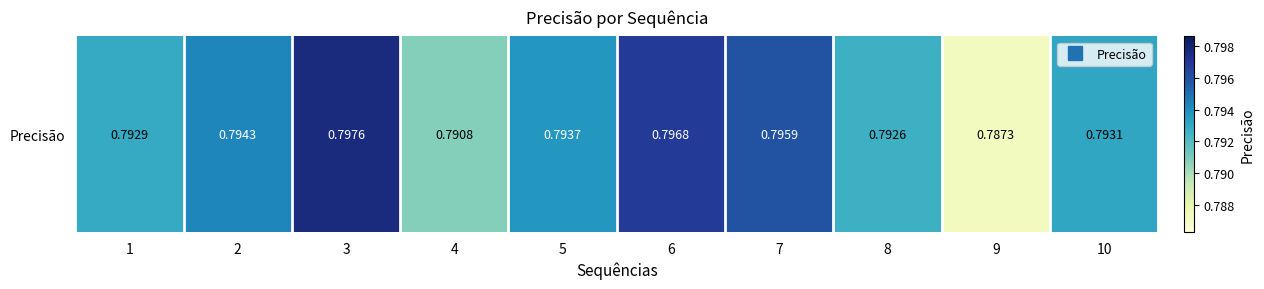

Reading left to right, extract all data points from this chart.

0.8	0.8	0.8	0.8	0.8	0.8	0.8	0.8	0.8	0.8